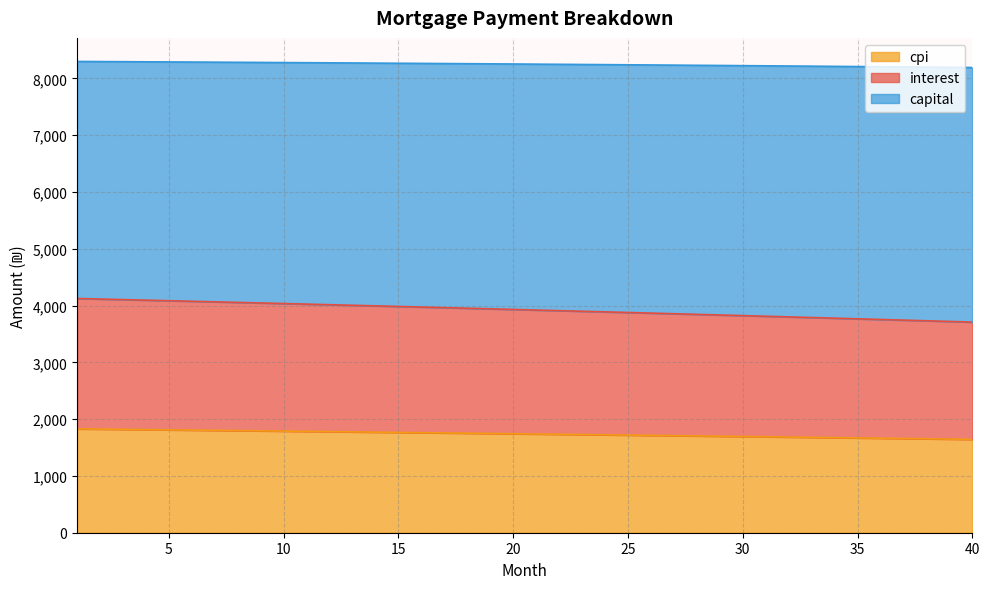

True or false: cpi and interest intersect in this chart.

False